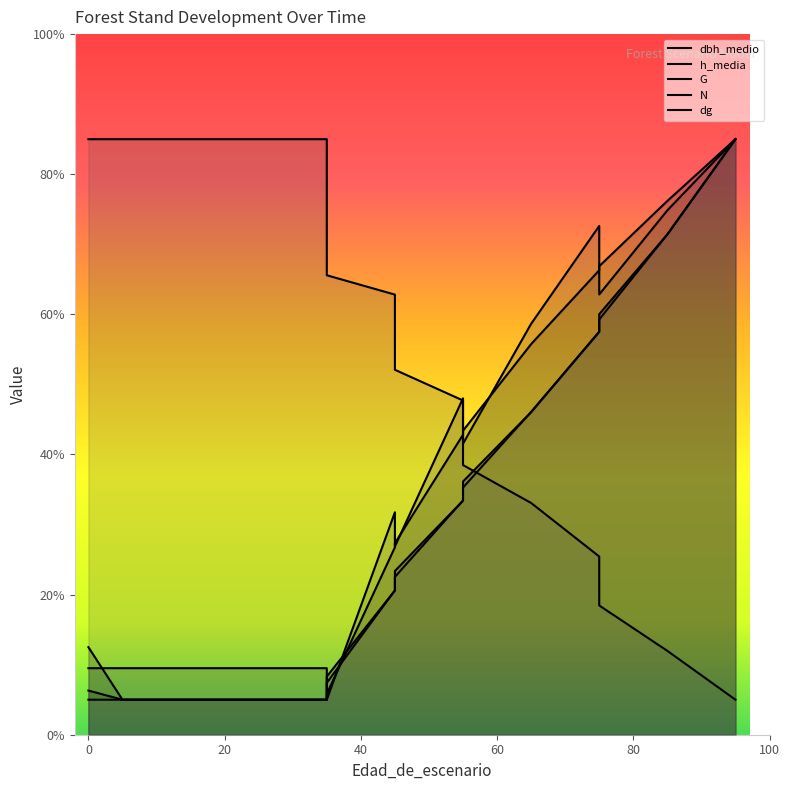

Reading left to right, list all the values displayed in this chart.

dbh_medio: 0=6.3	5=5.0	15=5.0	25=5.0	35=5.0	35=8.3	45=20.6	45=23.4	55=33.4	55=36.1	65=46.0	75=57.5	75=60.0	85=71.4	95=85.0
h_media: 0=12.5	5=5.0	15=5.0	25=5.0	35=5.0	35=5.8	45=26.8	45=27.3	55=42.8	55=43.4	65=55.8	75=66.3	75=66.9	85=76.2	95=85.0
G: 0=9.5	5=9.5	15=9.5	25=9.5	35=9.5	35=5.0	45=31.7	45=26.9	55=48.0	55=41.5	65=58.7	75=72.6	75=62.8	85=74.8	95=85.0
N: 0=85.0	5=85.0	15=85.0	25=85.0	35=85.0	35=65.6	45=62.8	45=52.1	55=47.7	55=38.5	65=33.1	75=25.4	75=18.4	85=12.0	95=5.0
dg: 0=5.0	5=5.0	15=5.0	25=5.0	35=5.0	35=7.4	45=20.6	45=22.5	55=33.4	55=35.3	65=46.1	75=57.5	75=59.3	85=71.4	95=85.0